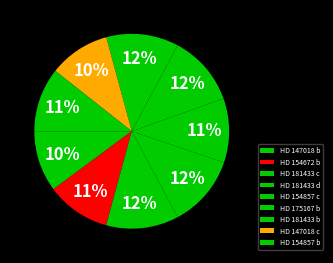

To the nearest percent, what is the difference between the HD 147018 c and HD 181433 c slice percentages?

2%